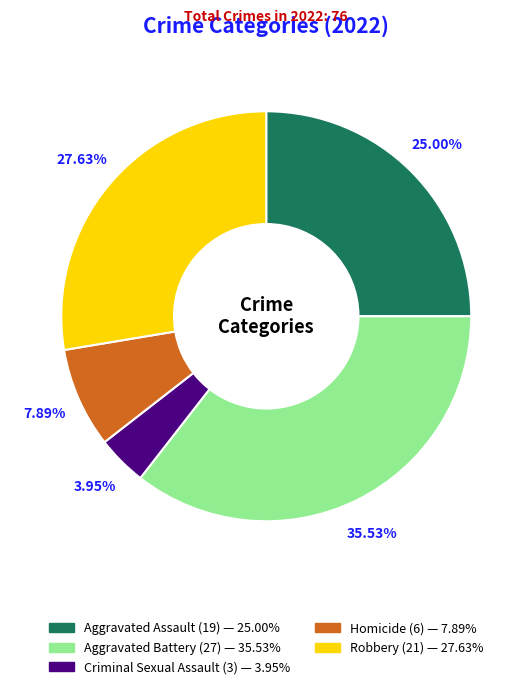

Is it true that Criminal Sexual Assault is 4% of the pie?

True